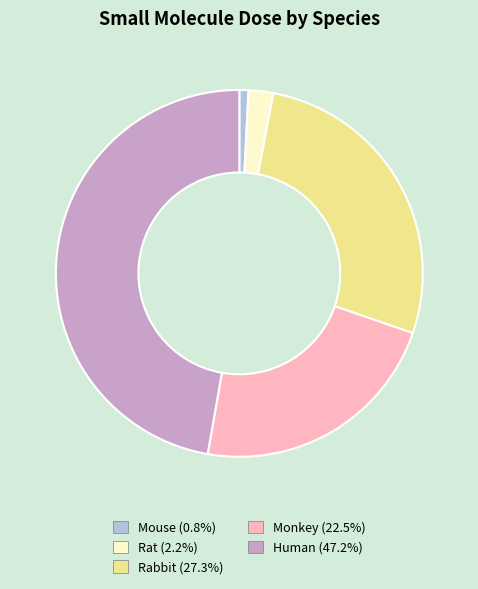

Which category has the biggest portion of the pie?

Human